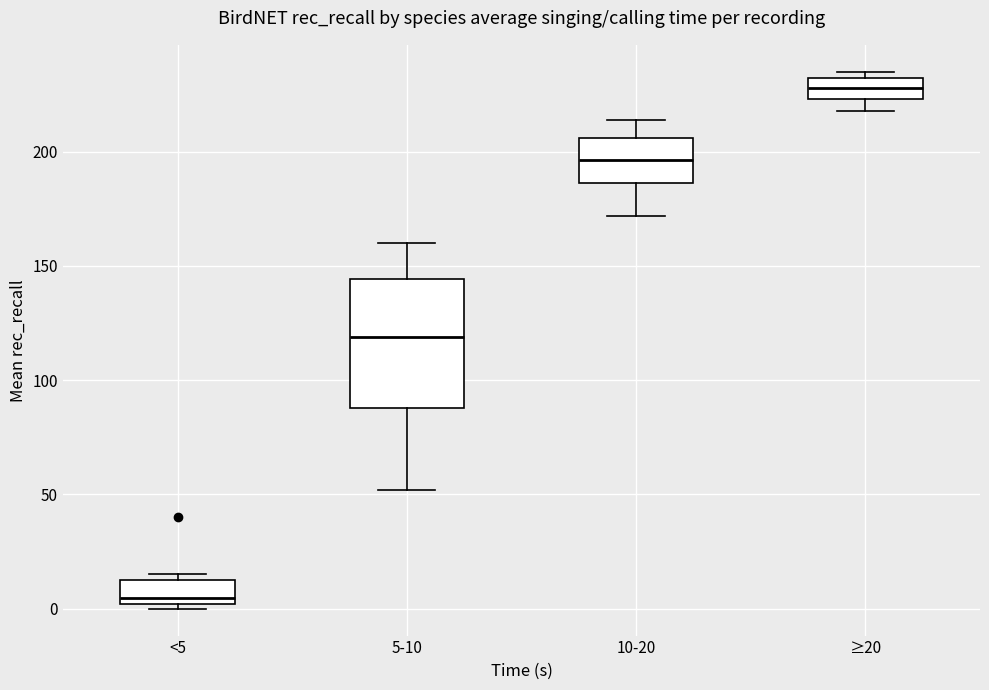

Reading left to right, read every box against the y-axis: the position of its median line, the range the box covers, and the ends of its whiskers. The values are not printed on the chart, so give them approximately, as read against the axis.

<5: median 5, box 0 to 15, whiskers 0 (just below the box's lower edge) to 15 (just above the box's upper edge)
5-10: median 120, box 90 to 145, whiskers 50 to 160
10-20: median 195, box 185 to 205, whiskers 170 to 215
≥20: median 230 (inside the box), box 225 to 230, whiskers 220 to 235